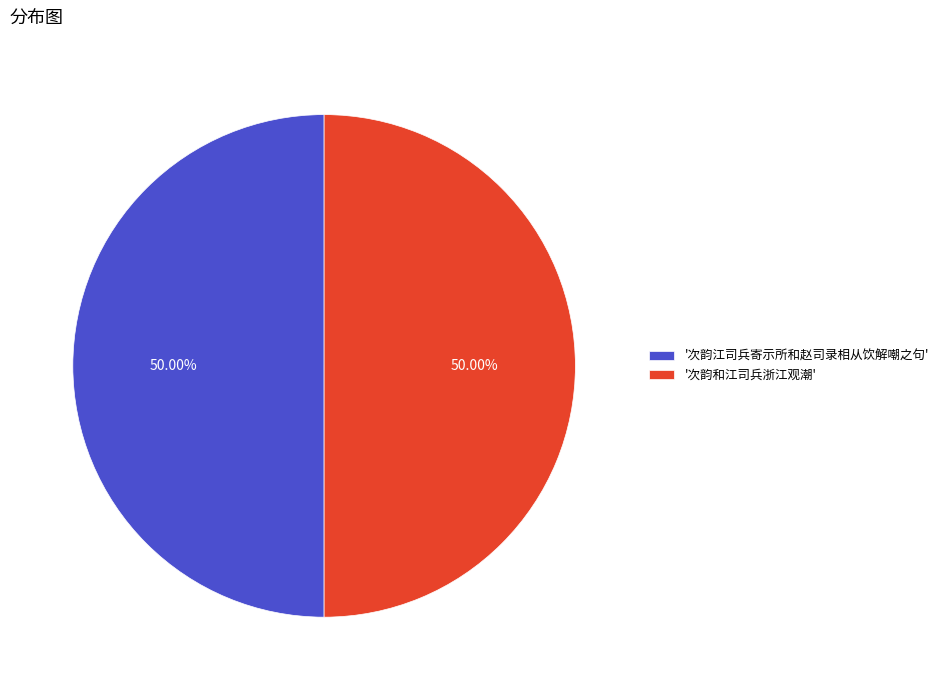

Combined, do '次韵江司兵寄示所和赵司录相从饮解嘲之句' and '次韵和江司兵浙江观潮' account for over 50%?

Yes